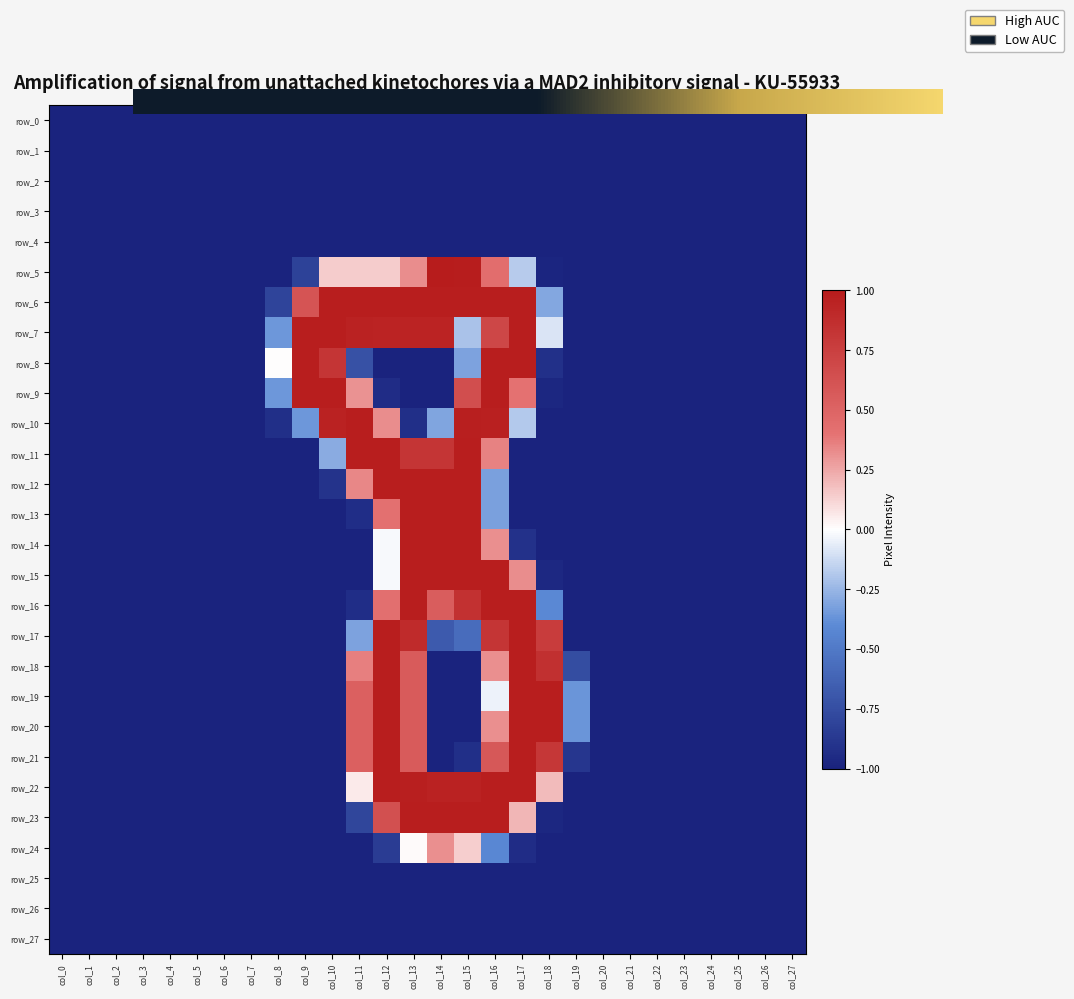

What is the sum of all row_18 values?

-17.7